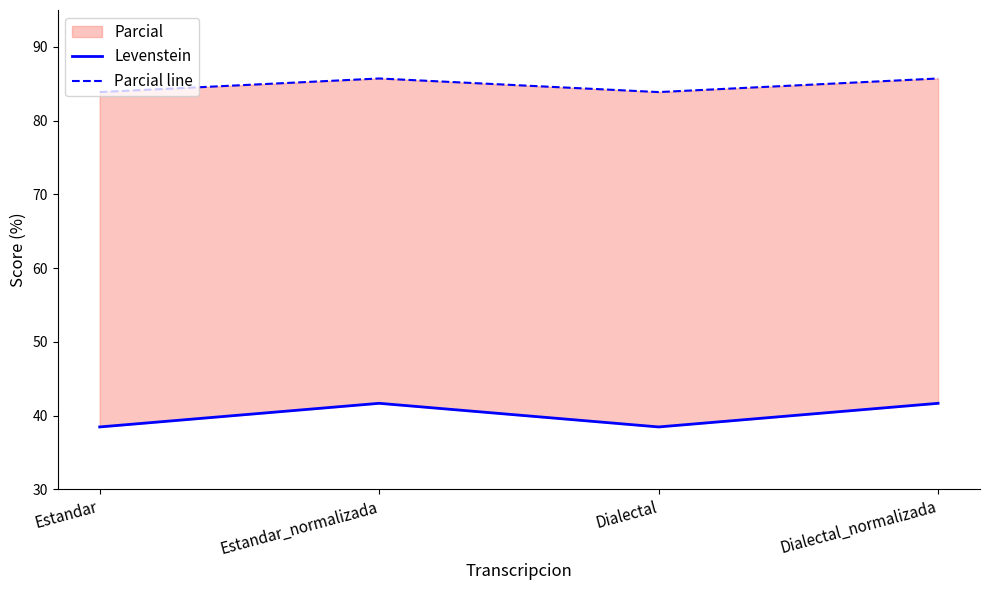

How many data points in Parcial line are above 85?

2